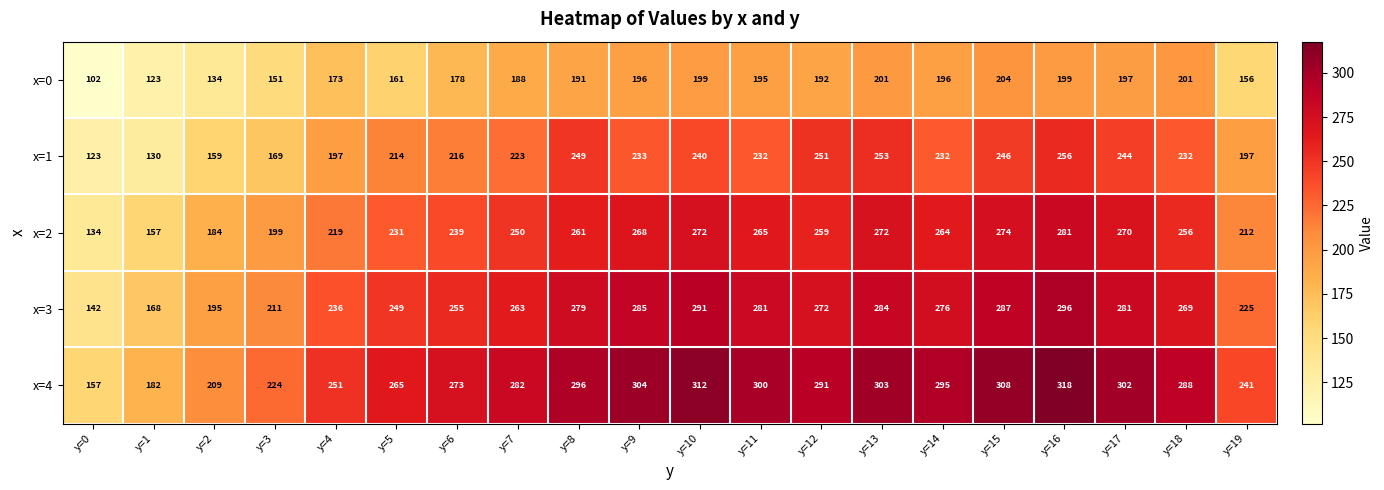

Rank the series at y=15 from highest to lowest value.

x=4, x=3, x=2, x=1, x=0